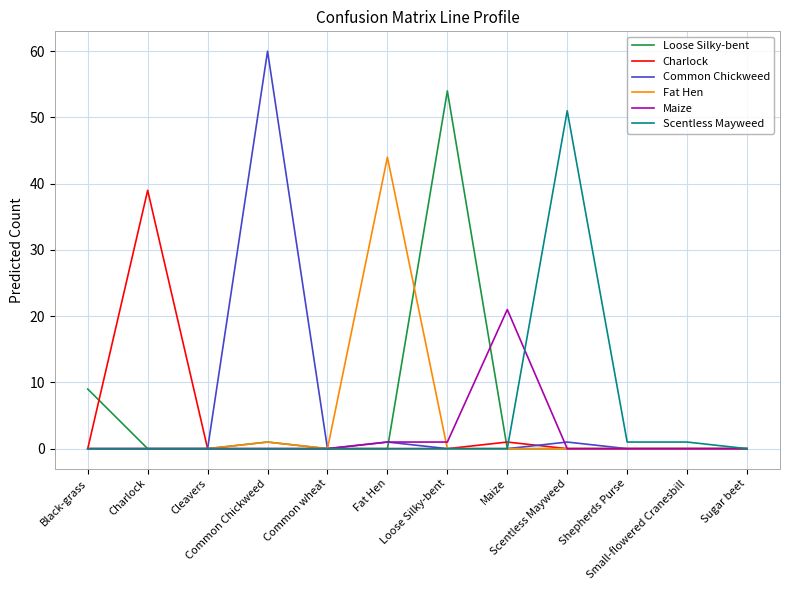

Reading left to right, list all the values displayed in this chart.

Loose Silky-bent: Black-grass=9	Charlock=0	Cleavers=0	Common Chickweed=1	Common wheat=0	Fat Hen=0	Loose Silky-bent=54	Maize=0	Scentless Mayweed=0	Shepherds Purse=0	Small-flowered Cranesbill=0	Sugar beet=0
Charlock: Black-grass=0	Charlock=39	Cleavers=0	Common Chickweed=0	Common wheat=0	Fat Hen=0	Loose Silky-bent=0	Maize=1	Scentless Mayweed=0	Shepherds Purse=0	Small-flowered Cranesbill=0	Sugar beet=0
Common Chickweed: Black-grass=0	Charlock=0	Cleavers=0	Common Chickweed=60	Common wheat=0	Fat Hen=1	Loose Silky-bent=0	Maize=0	Scentless Mayweed=1	Shepherds Purse=0	Small-flowered Cranesbill=0	Sugar beet=0
Fat Hen: Black-grass=0	Charlock=0	Cleavers=0	Common Chickweed=1	Common wheat=0	Fat Hen=44	Loose Silky-bent=0	Maize=0	Scentless Mayweed=0	Shepherds Purse=0	Small-flowered Cranesbill=0	Sugar beet=0
Maize: Black-grass=0	Charlock=0	Cleavers=0	Common Chickweed=0	Common wheat=0	Fat Hen=1	Loose Silky-bent=1	Maize=21	Scentless Mayweed=0	Shepherds Purse=0	Small-flowered Cranesbill=0	Sugar beet=0
Scentless Mayweed: Black-grass=0	Charlock=0	Cleavers=0	Common Chickweed=0	Common wheat=0	Fat Hen=0	Loose Silky-bent=0	Maize=0	Scentless Mayweed=51	Shepherds Purse=1	Small-flowered Cranesbill=1	Sugar beet=0